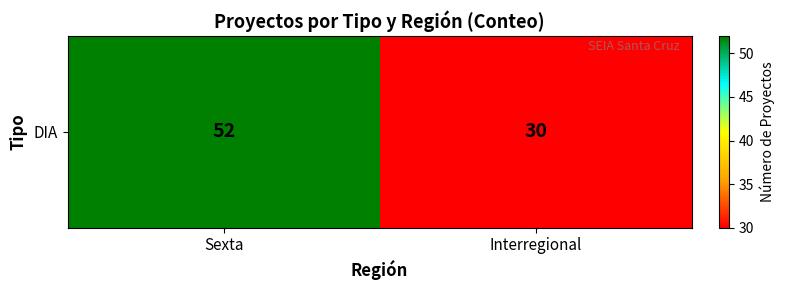

Rank the categories by value from lowest to highest.

Interregional, Sexta